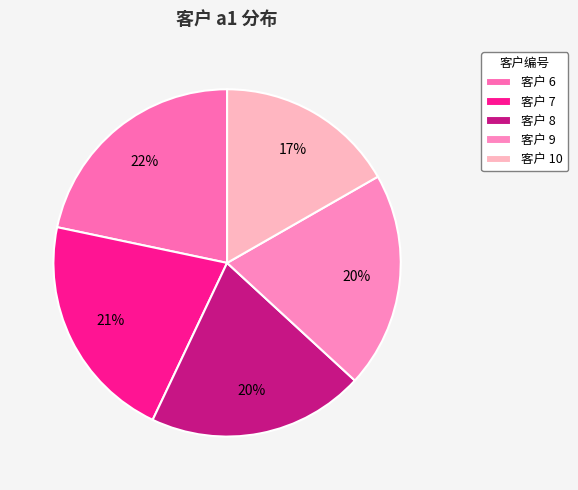

Is there a majority slice in this chart?

No